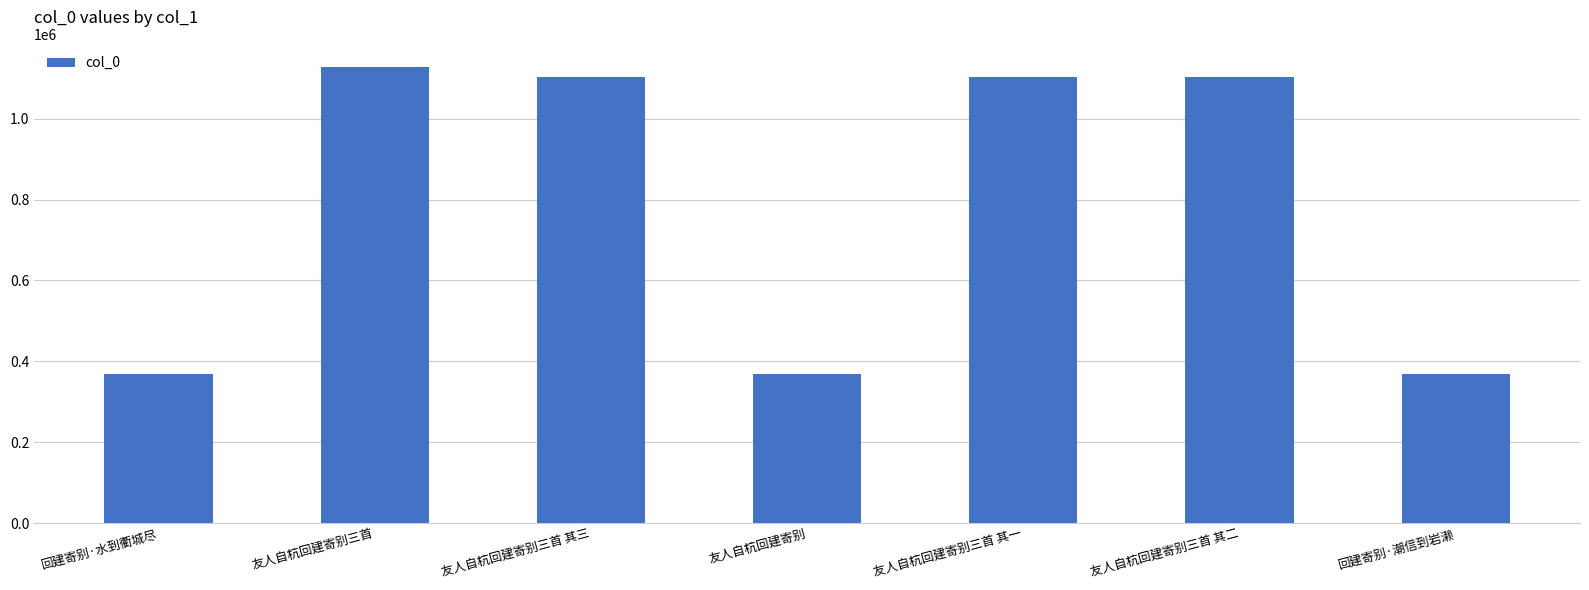

What is the value of the 2nd bar from the left?

1128824